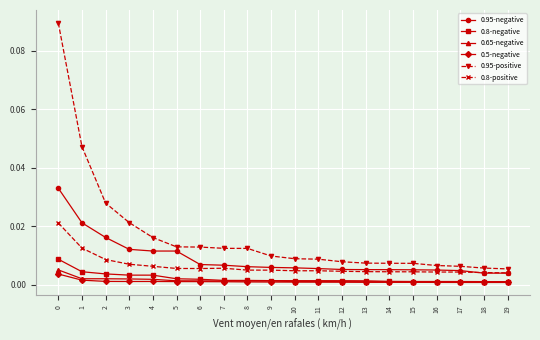

How many distinct data groups are displayed?

6